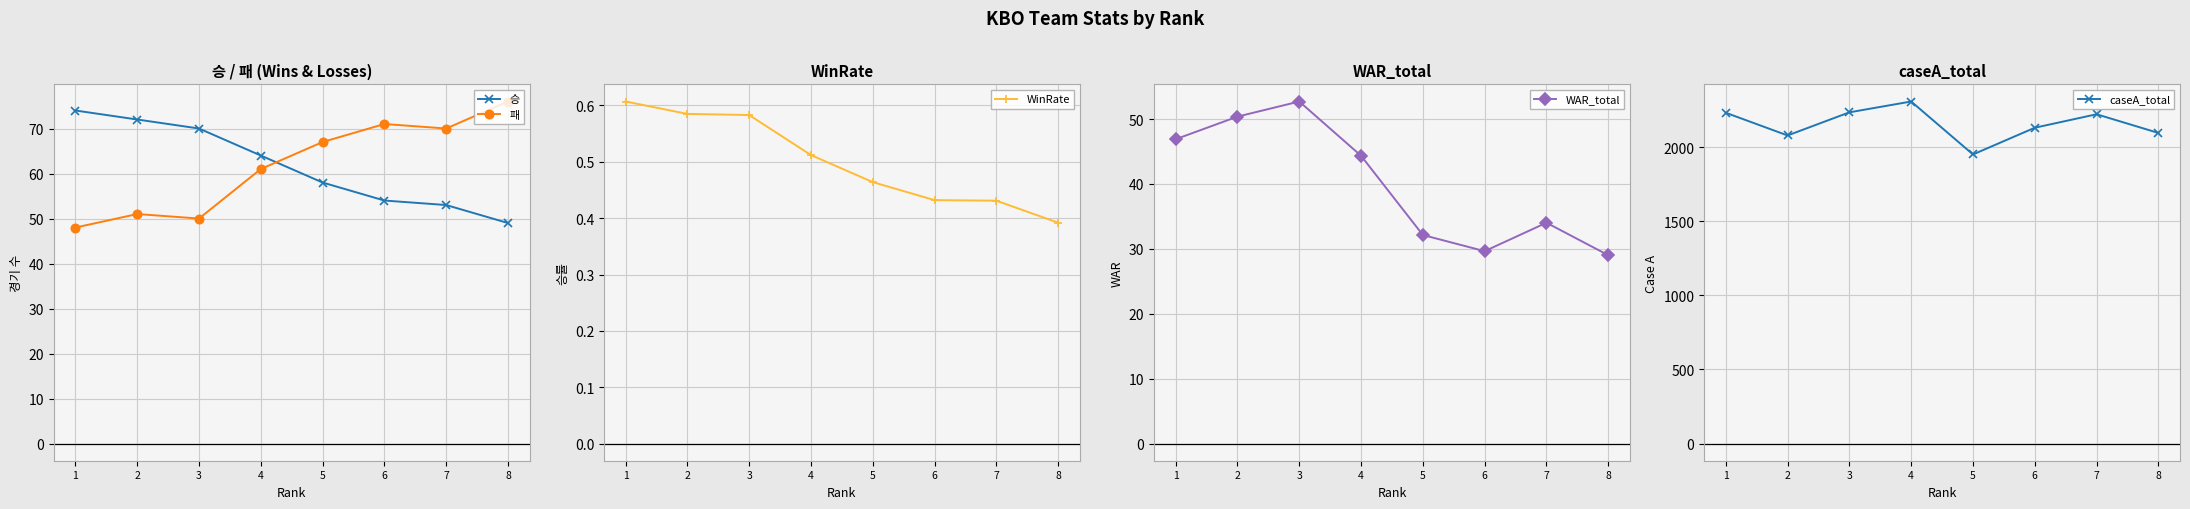

The value of caseA_total at 6 is 2843.4. True or false?

False